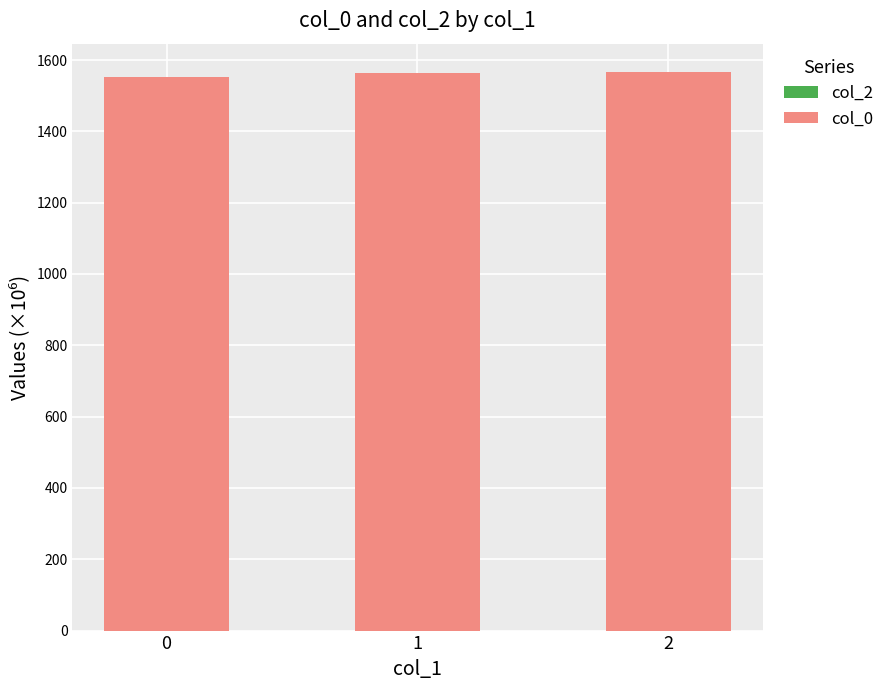

What is the value of the 1st bar from the left?

1552.7